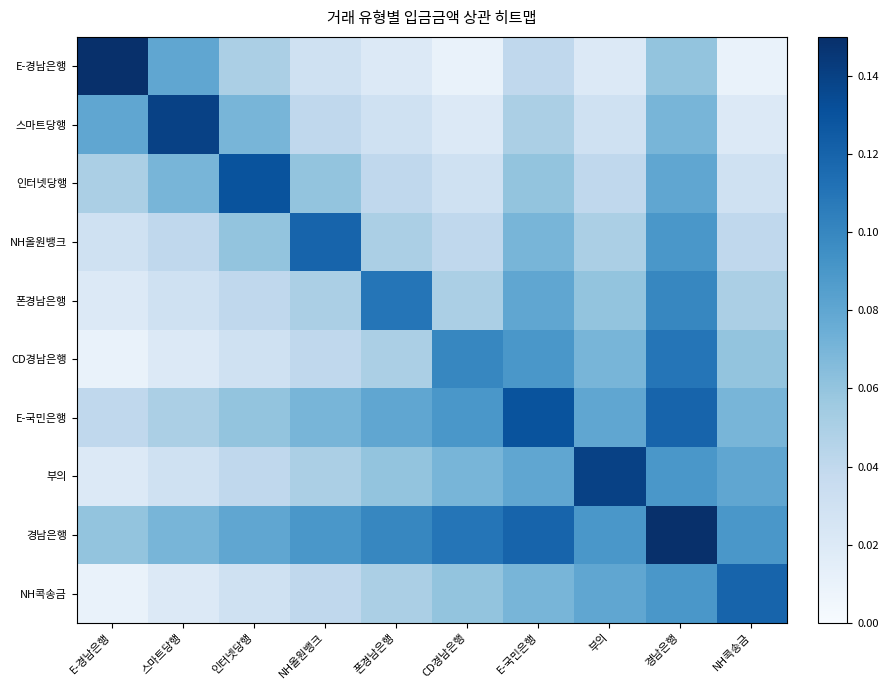

Reading left to right, list all the values displayed in this chart.

E-경남은행: E-경남은행=0.1	스마트당행=0.1	인터넷당행=0.1	NH올원뱅크=0.0	폰경남은행=0.0	CD경남은행=0.0	E-국민은행=0.0	부의=0.0	경남은행=0.1	NH콕송금=0.0
스마트당행: E-경남은행=0.1	스마트당행=0.1	인터넷당행=0.1	NH올원뱅크=0.0	폰경남은행=0.0	CD경남은행=0.0	E-국민은행=0.1	부의=0.0	경남은행=0.1	NH콕송금=0.0
인터넷당행: E-경남은행=0.1	스마트당행=0.1	인터넷당행=0.1	NH올원뱅크=0.1	폰경남은행=0.0	CD경남은행=0.0	E-국민은행=0.1	부의=0.0	경남은행=0.1	NH콕송금=0.0
NH올원뱅크: E-경남은행=0.0	스마트당행=0.0	인터넷당행=0.1	NH올원뱅크=0.1	폰경남은행=0.1	CD경남은행=0.0	E-국민은행=0.1	부의=0.1	경남은행=0.1	NH콕송금=0.0
폰경남은행: E-경남은행=0.0	스마트당행=0.0	인터넷당행=0.0	NH올원뱅크=0.1	폰경남은행=0.1	CD경남은행=0.1	E-국민은행=0.1	부의=0.1	경남은행=0.1	NH콕송금=0.1
CD경남은행: E-경남은행=0.0	스마트당행=0.0	인터넷당행=0.0	NH올원뱅크=0.0	폰경남은행=0.1	CD경남은행=0.1	E-국민은행=0.1	부의=0.1	경남은행=0.1	NH콕송금=0.1
E-국민은행: E-경남은행=0.0	스마트당행=0.1	인터넷당행=0.1	NH올원뱅크=0.1	폰경남은행=0.1	CD경남은행=0.1	E-국민은행=0.1	부의=0.1	경남은행=0.1	NH콕송금=0.1
부의: E-경남은행=0.0	스마트당행=0.0	인터넷당행=0.0	NH올원뱅크=0.1	폰경남은행=0.1	CD경남은행=0.1	E-국민은행=0.1	부의=0.1	경남은행=0.1	NH콕송금=0.1
경남은행: E-경남은행=0.1	스마트당행=0.1	인터넷당행=0.1	NH올원뱅크=0.1	폰경남은행=0.1	CD경남은행=0.1	E-국민은행=0.1	부의=0.1	경남은행=0.1	NH콕송금=0.1
NH콕송금: E-경남은행=0.0	스마트당행=0.0	인터넷당행=0.0	NH올원뱅크=0.0	폰경남은행=0.1	CD경남은행=0.1	E-국민은행=0.1	부의=0.1	경남은행=0.1	NH콕송금=0.1